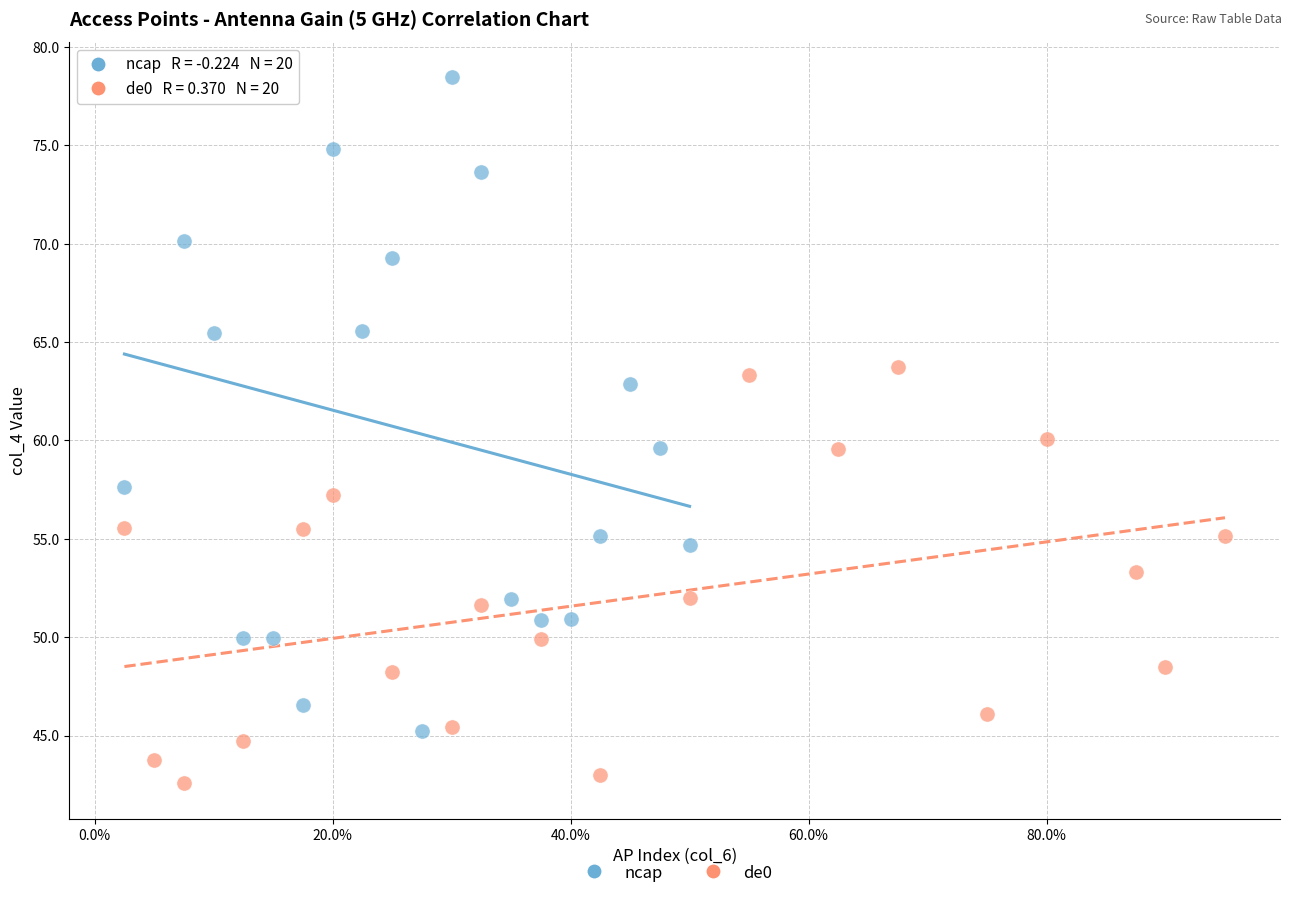

Which series reaches the maximum Y coordinate?

ncap